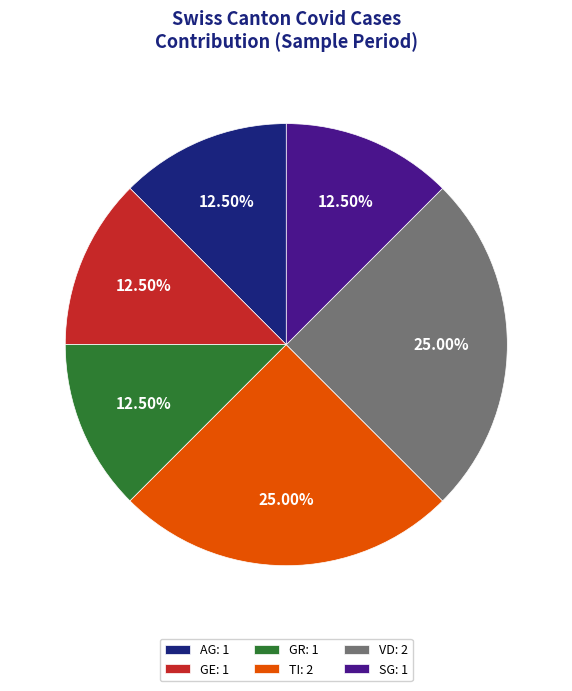

Is the sum of SG: 1 and AG: 1 greater than half?

No